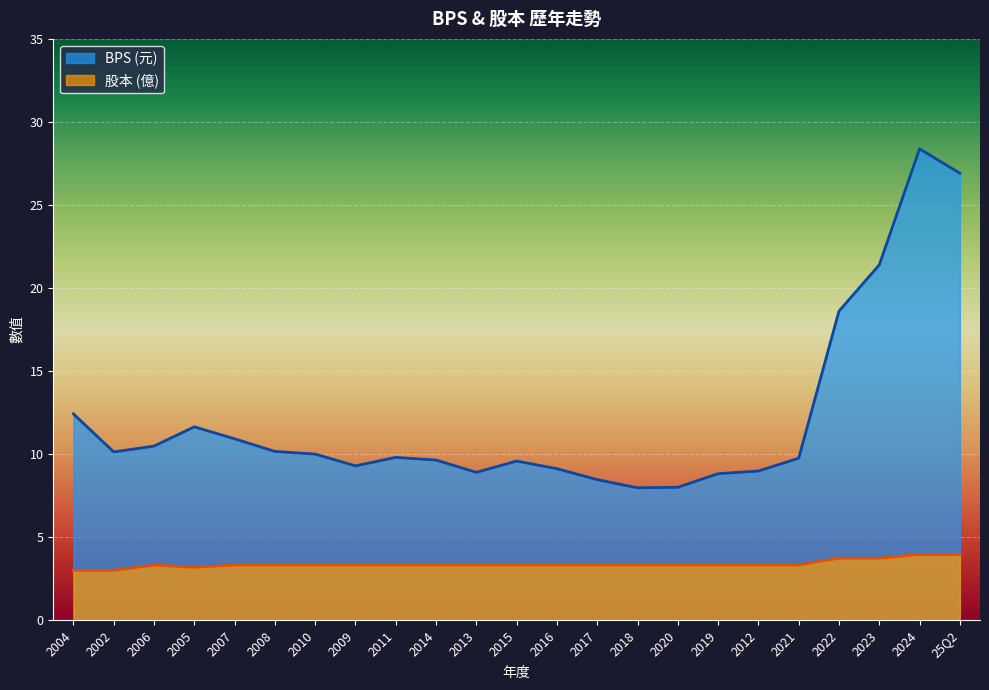

The 股本 series shows 6.0 at 2015. True or false?

False